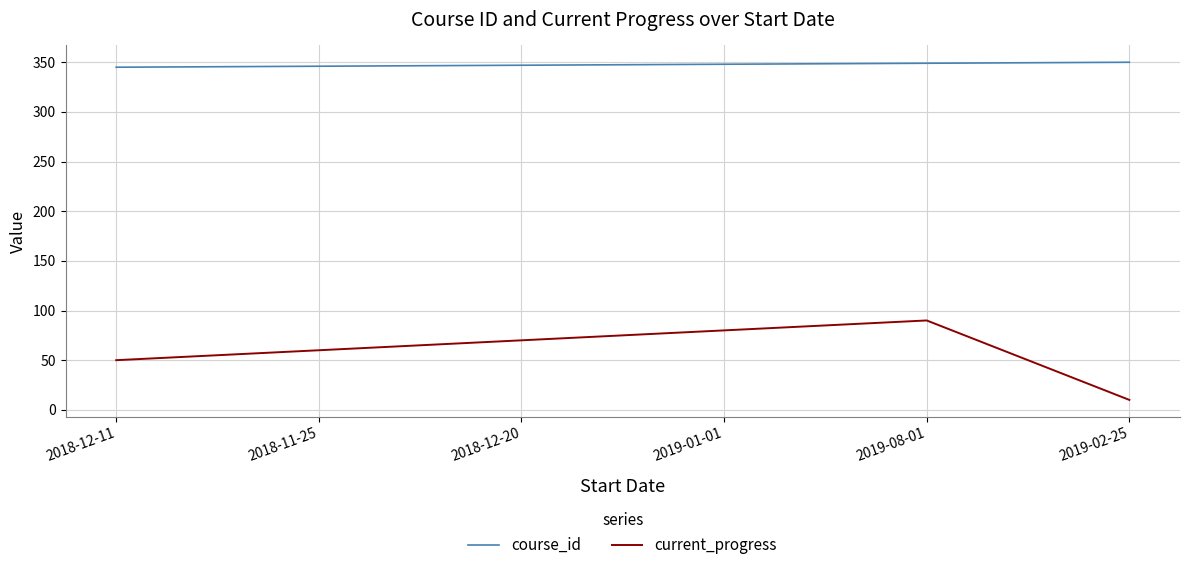

What are all the series names shown in the legend?

course_id, current_progress